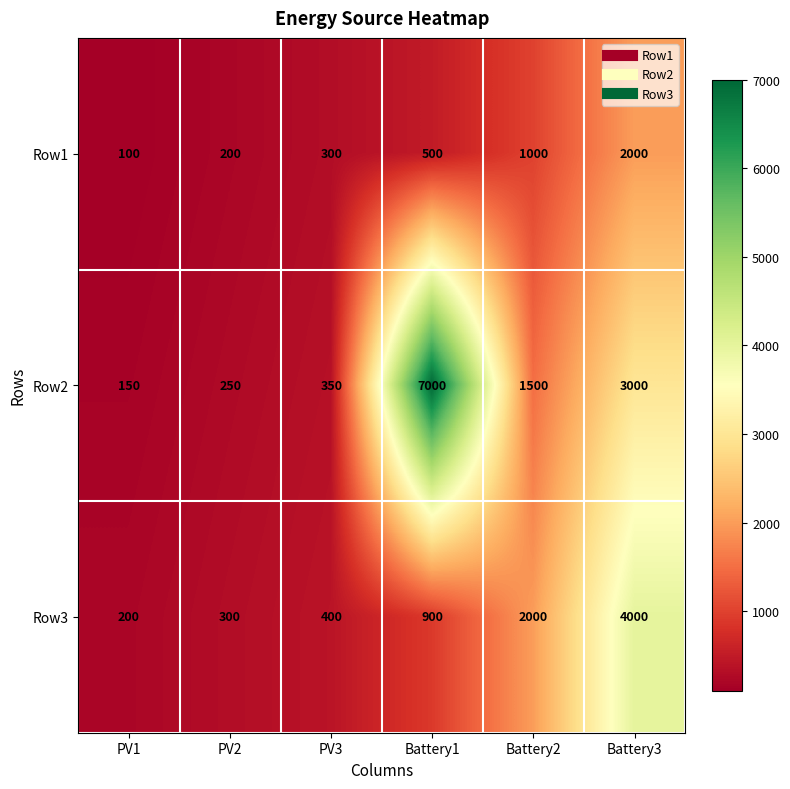

List the series in order of their overall mean, lowest first.

Row1, Row3, Row2